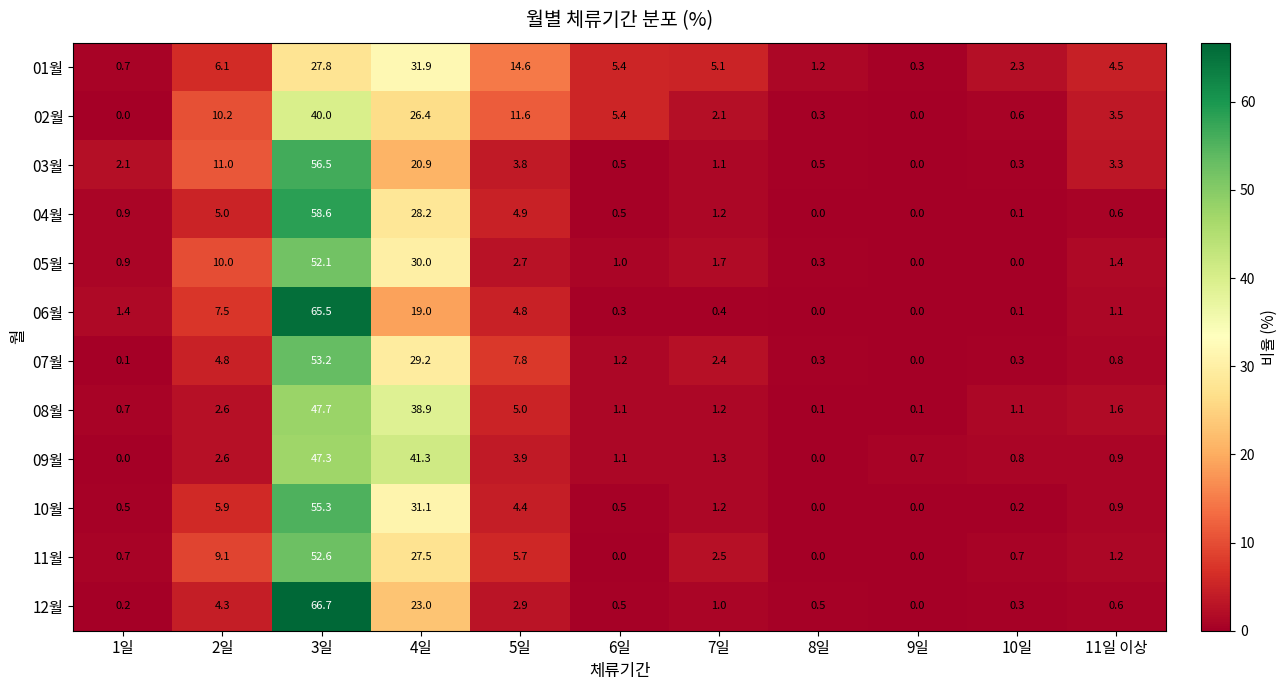

Rank the series by their maximum value, from lowest to highest.

01월, 02월, 09월, 08월, 05월, 11월, 07월, 10월, 03월, 04월, 06월, 12월